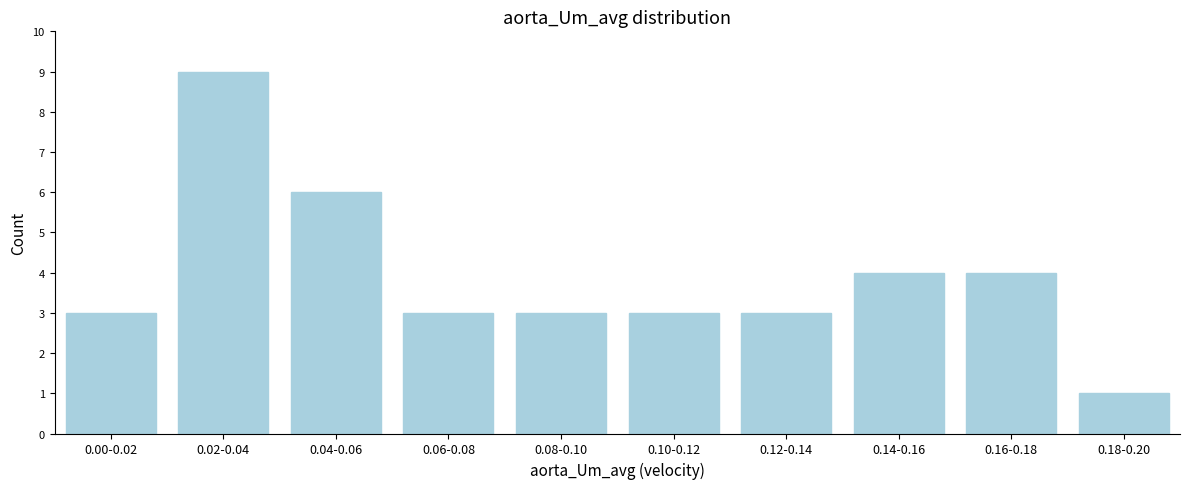

Reading left to right, extract all data points from this chart.

0.00-0.02=3	0.02-0.04=9	0.04-0.06=6	0.06-0.08=3	0.08-0.10=3	0.10-0.12=3	0.12-0.14=3	0.14-0.16=4	0.16-0.18=4	0.18-0.20=1